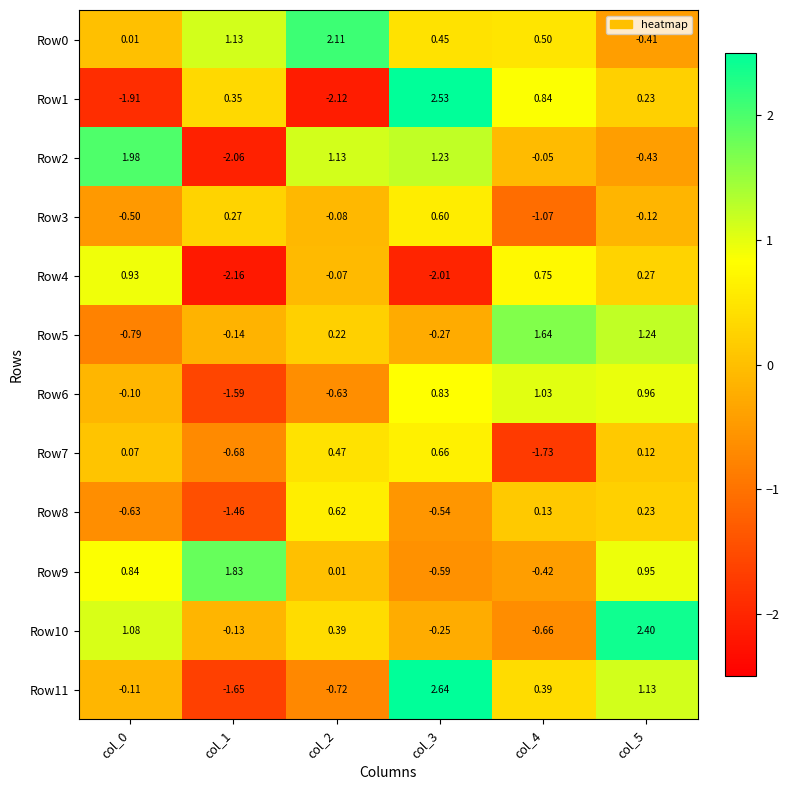

Is the value of Row7 at col_5 greater than the value of Row8 at col_3?

Yes